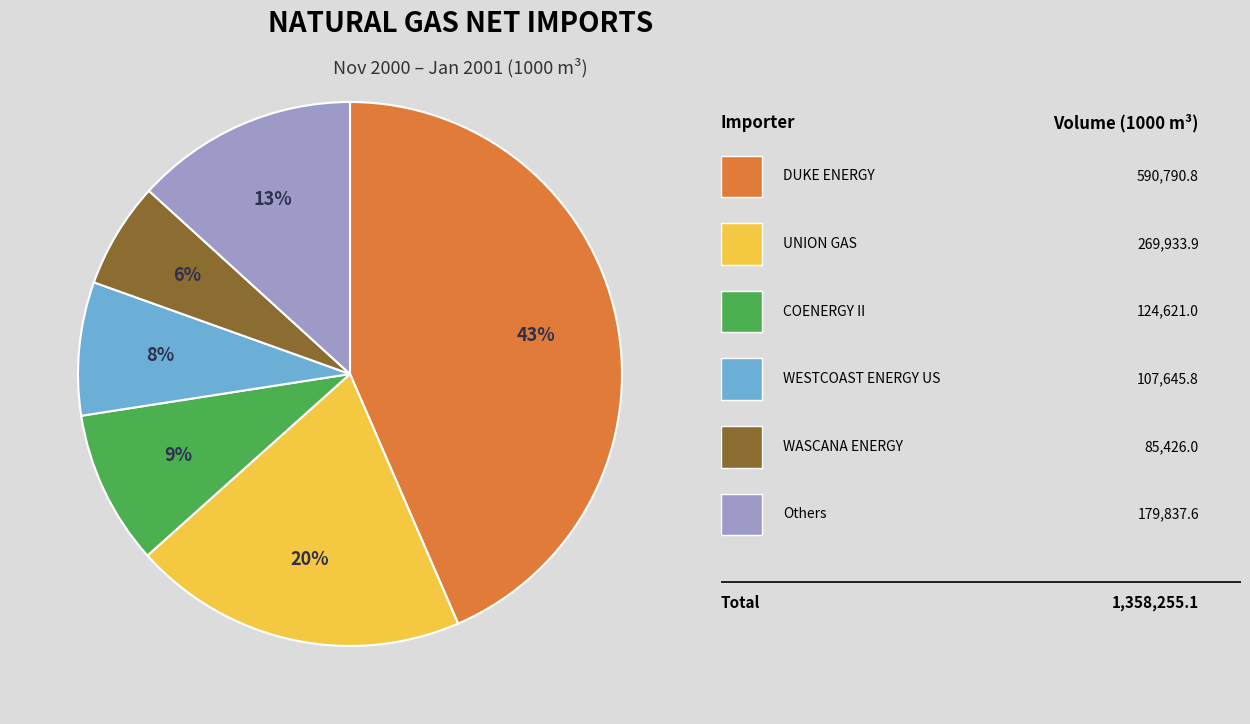

To the nearest percent, what is the average slice percentage?

17%